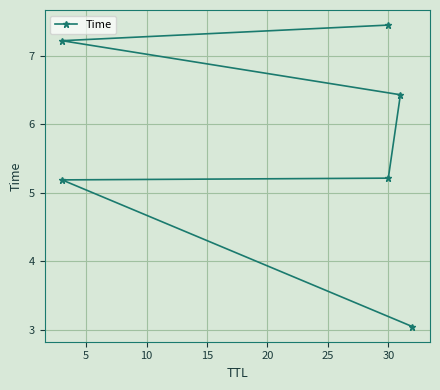

What is the maximum value shown in the chart?

7.4